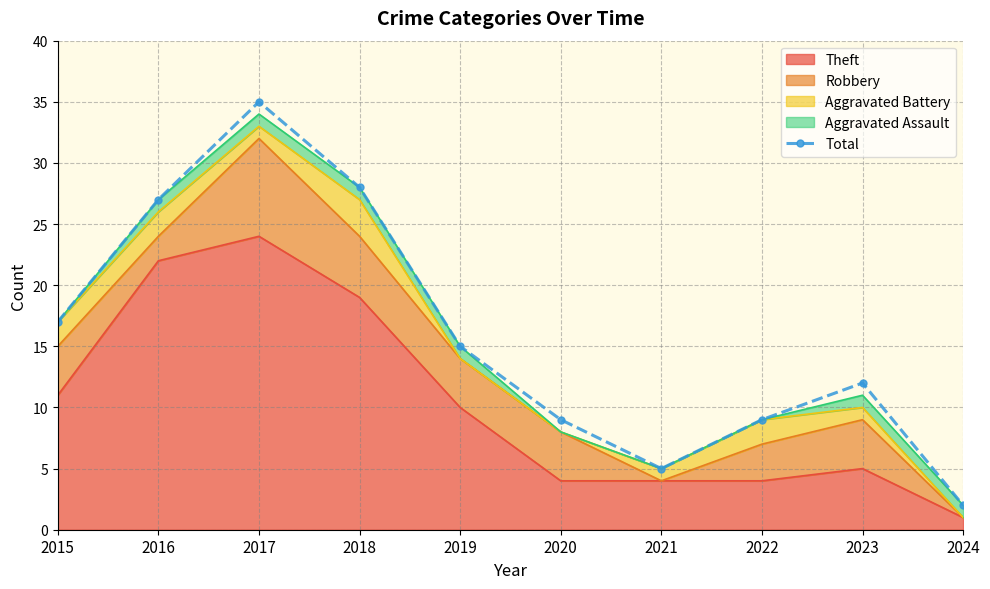

What is the difference between the values at 2024 and 2022?

7